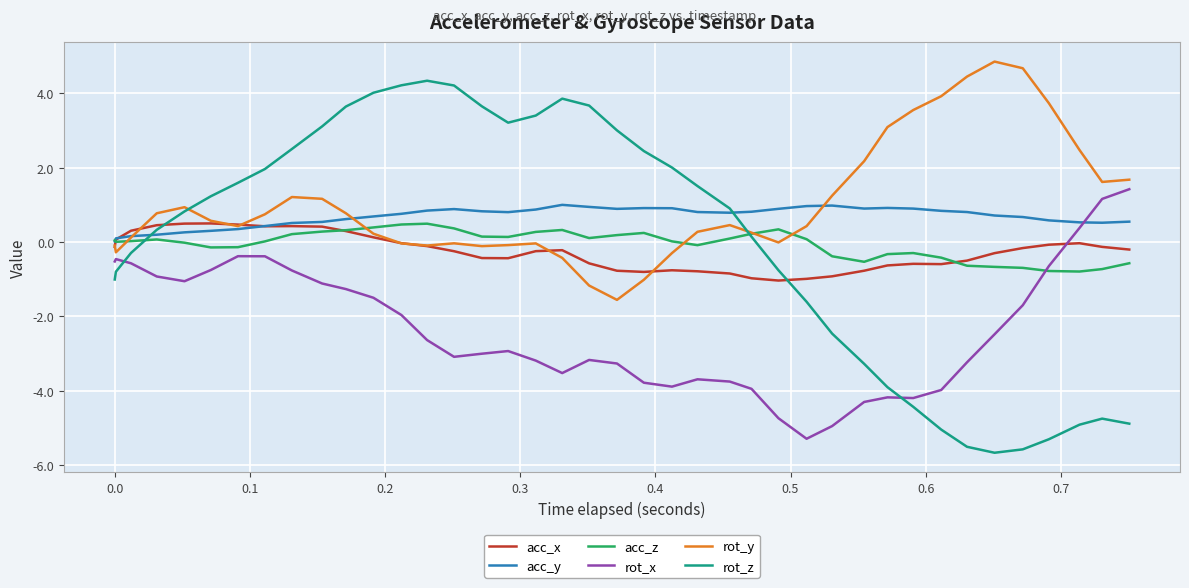

True or false: acc_y and rot_x cross at least once.

True